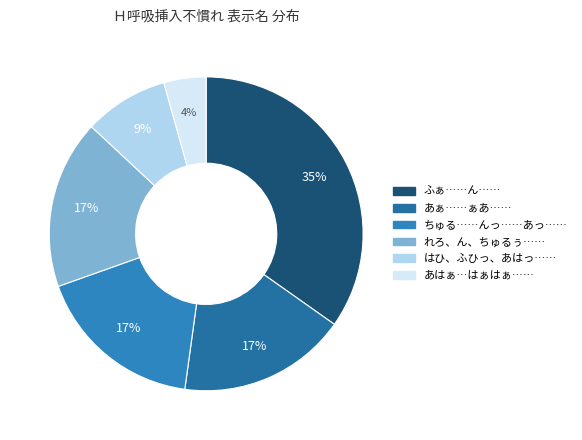

Rank the categories by value from highest to lowest.

ふぁ……ん……, あぁ……ぁあ……, ちゅる……んっ……あっ……, れろ、ん、ちゅるぅ……んあっ……, はひ、ふひっ、あはっ…あはぁ…はぁはぁ…んは…, あはぁ…はぁはぁ…んは…